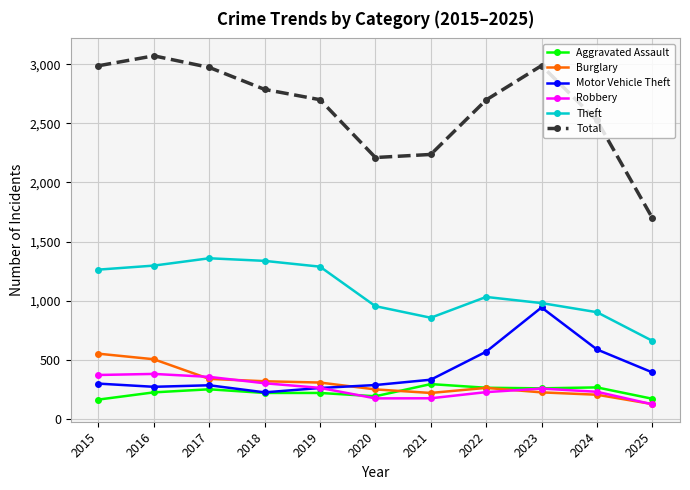

True or false: Burglary has a value of 205 at 2024.

True